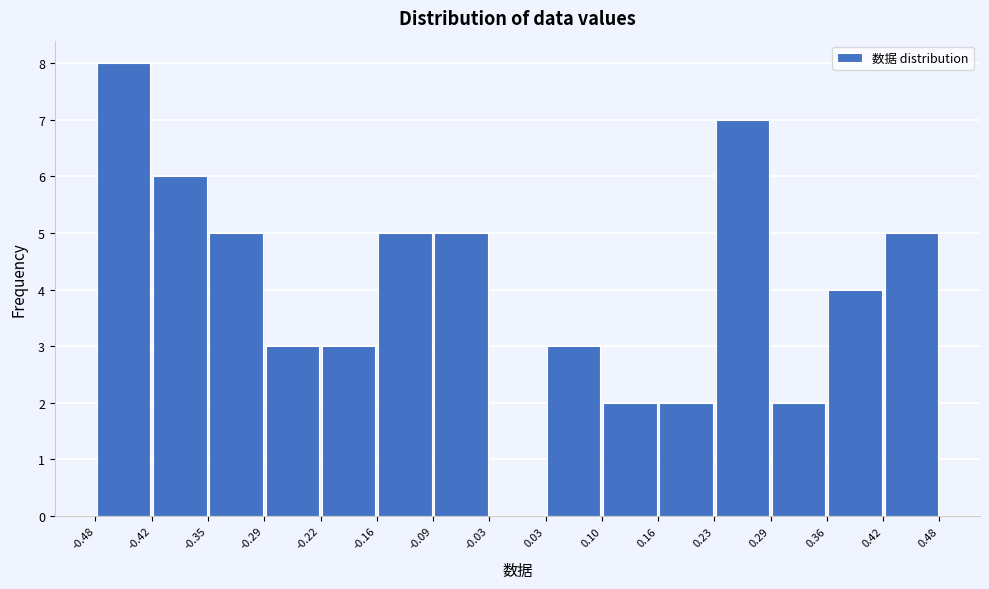

Reading left to right, list every bar in this chart as the range it spans on the x-axis followed by its height. The values are not printed on the chart, so give them approximately, as read against the axis.

-0.48 to -0.42: 8
-0.42 to -0.35: 6
-0.35 to -0.29: 5
-0.29 to -0.22: 3
-0.22 to -0.16: 3
-0.16 to -0.09: 5
-0.09 to -0.03: 5
-0.03 to 0.03: 0
0.03 to 0.10: 3
0.10 to 0.16: 2
0.16 to 0.23: 2
0.23 to 0.29: 7
0.29 to 0.36: 2
0.36 to 0.42: 4
0.42 to 0.48: 5